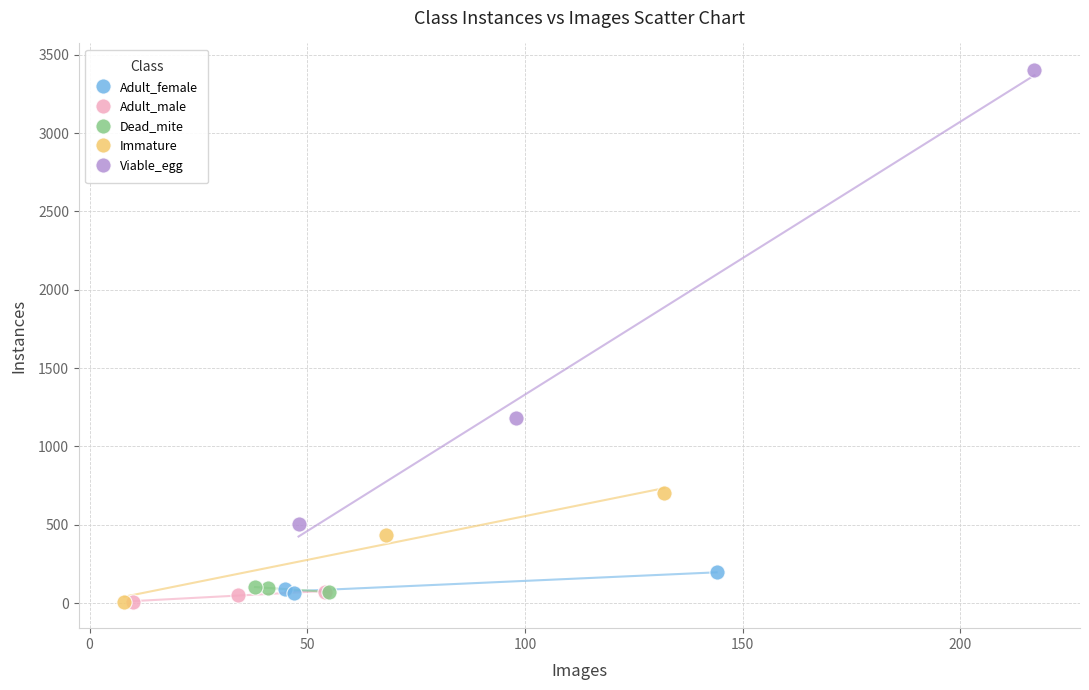

Which series reaches the maximum Y coordinate?

Viable_egg